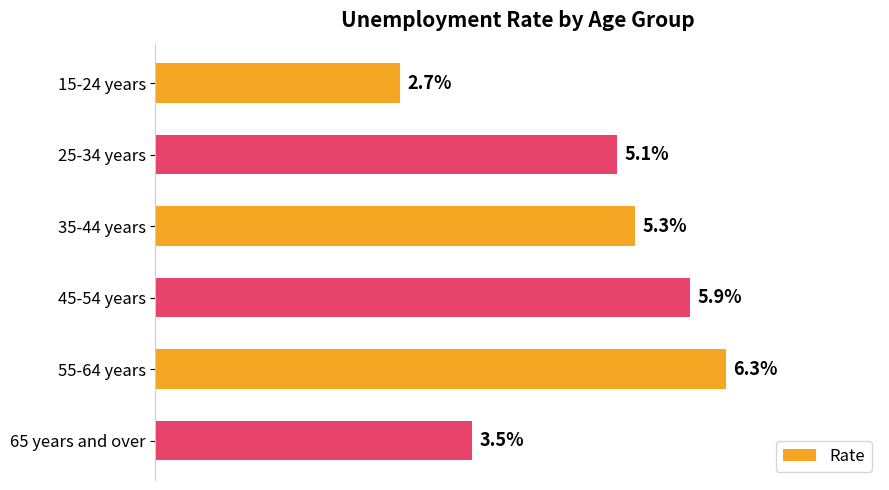

At which category does the chart reach its peak across all series?

55-64 years